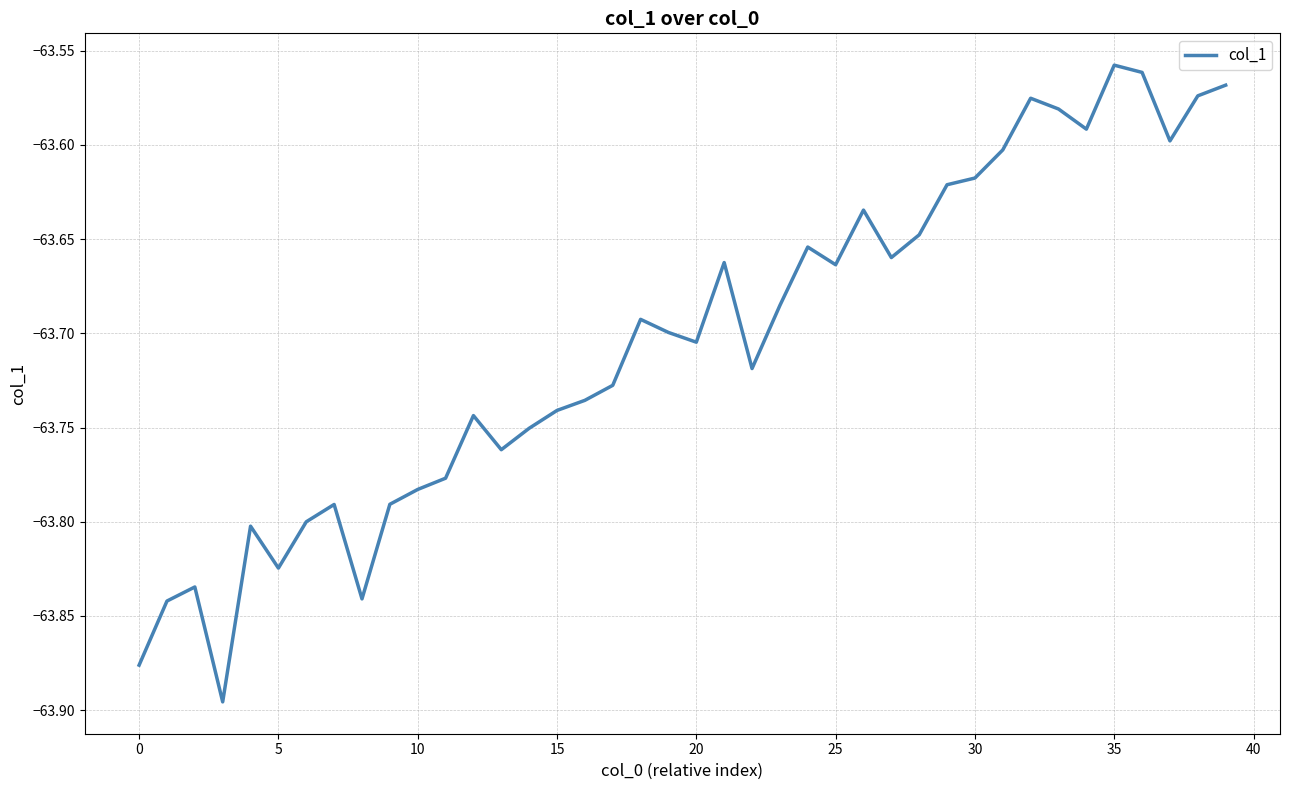

Is this an area chart (filled region under the line)?

No